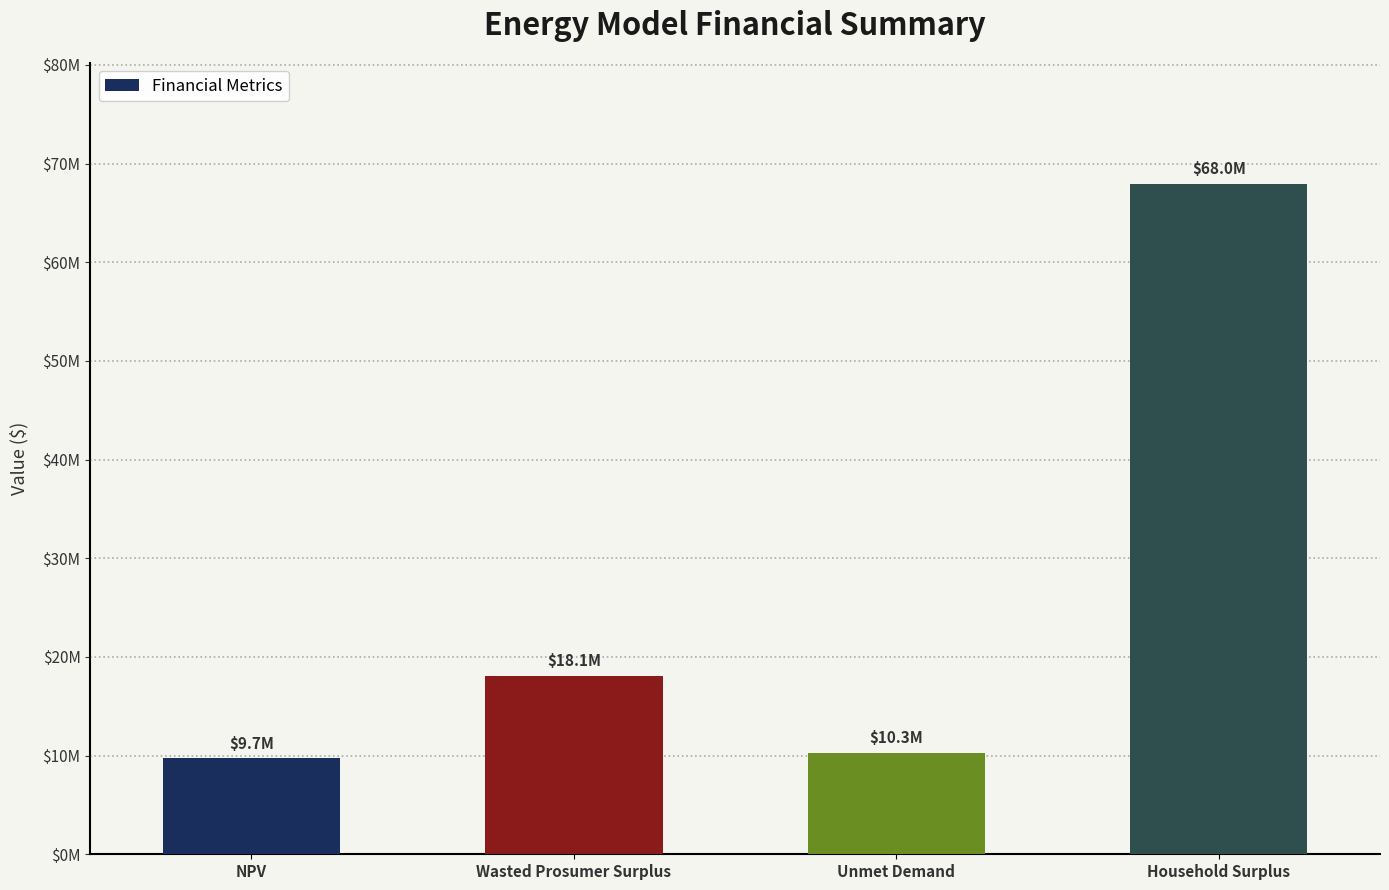

Are the bars horizontal?

No